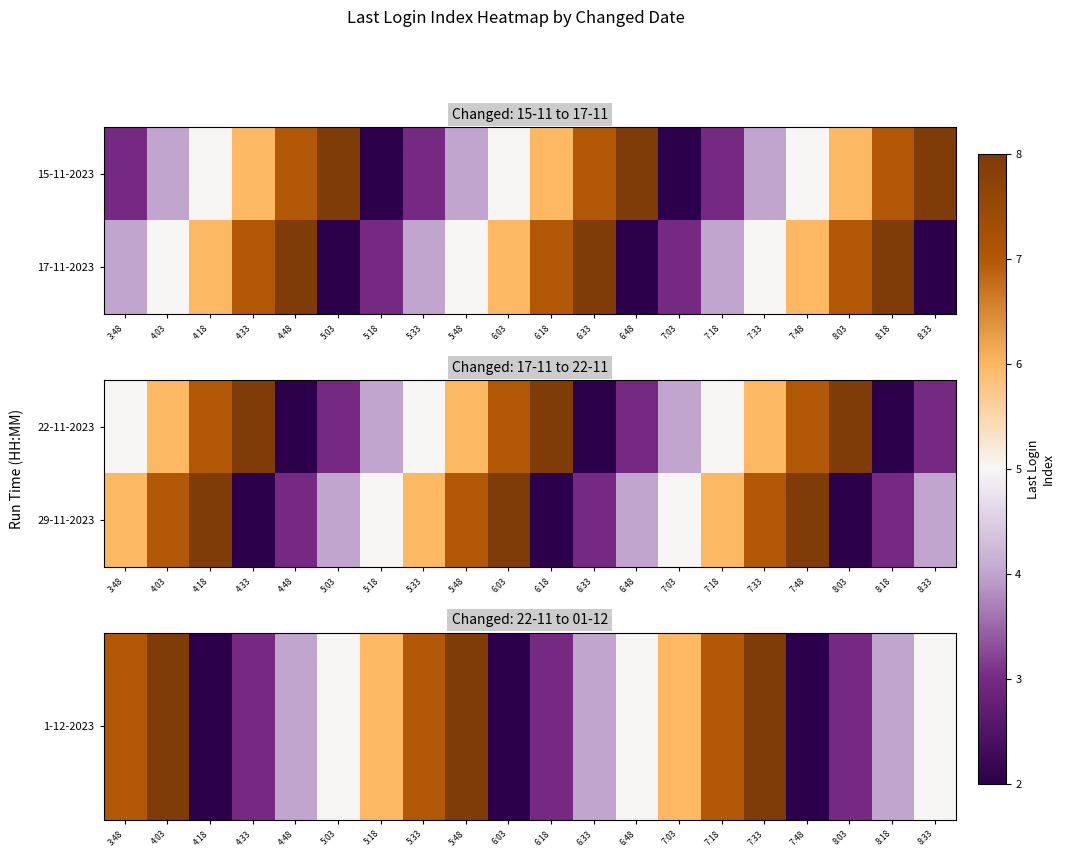

What is the maximum value shown in the chart?

8